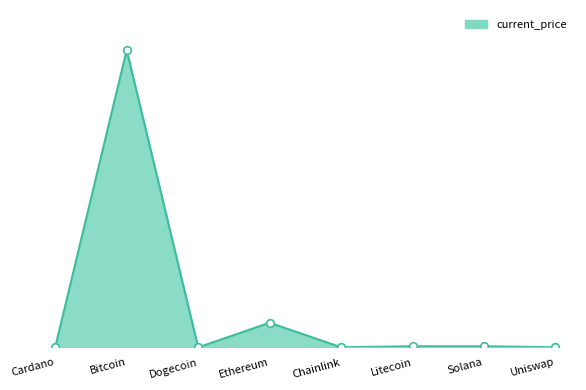

Is this an area chart (filled region under the line)?

Yes